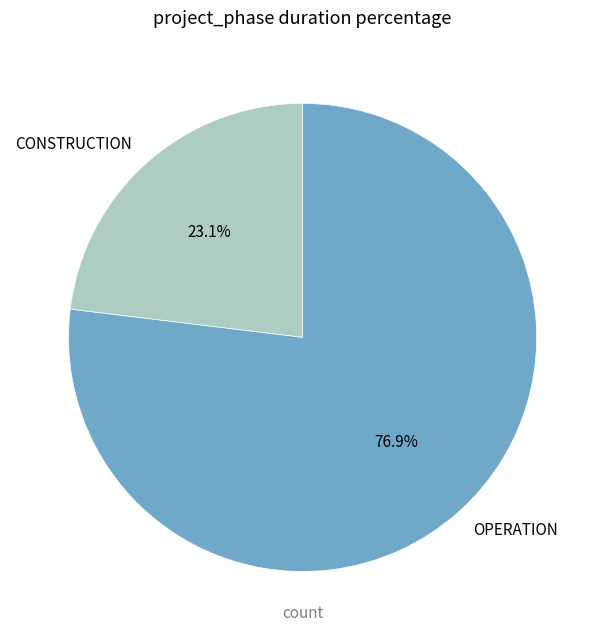

To the nearest percent, what is the difference between the largest and smallest slice percentages?

54%